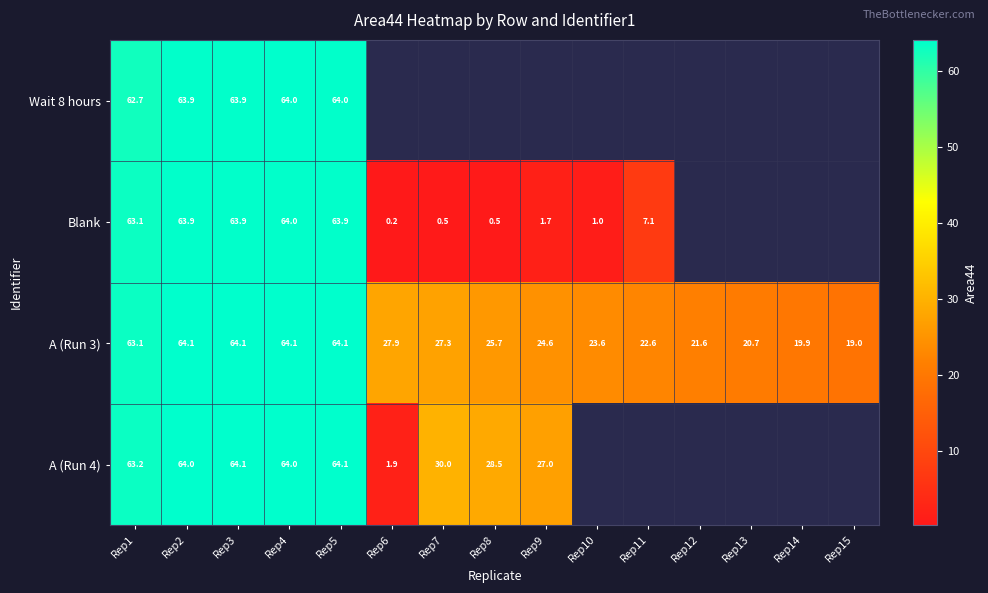

What is the minimum value shown in the chart?

0.2